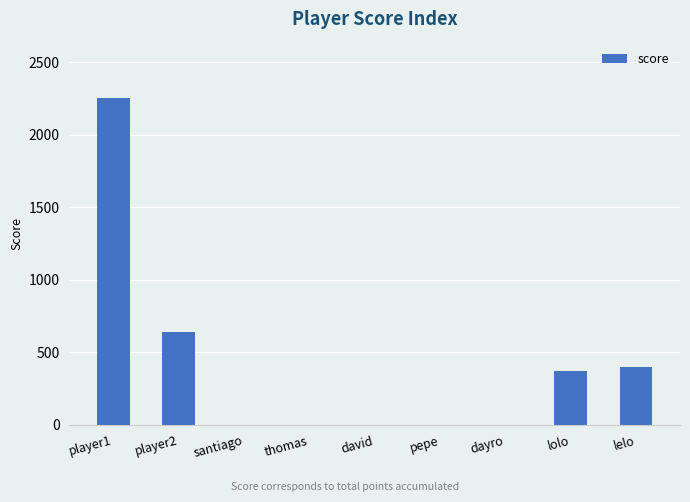

What is the sum of the values at dayro and lelo?

395